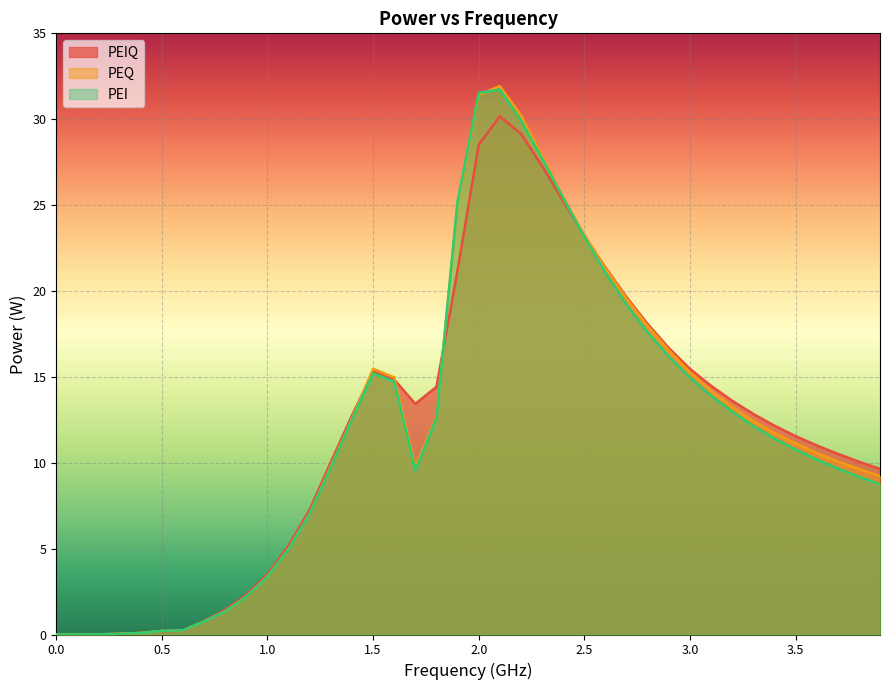

What is the maximum value for PEI?

31.7